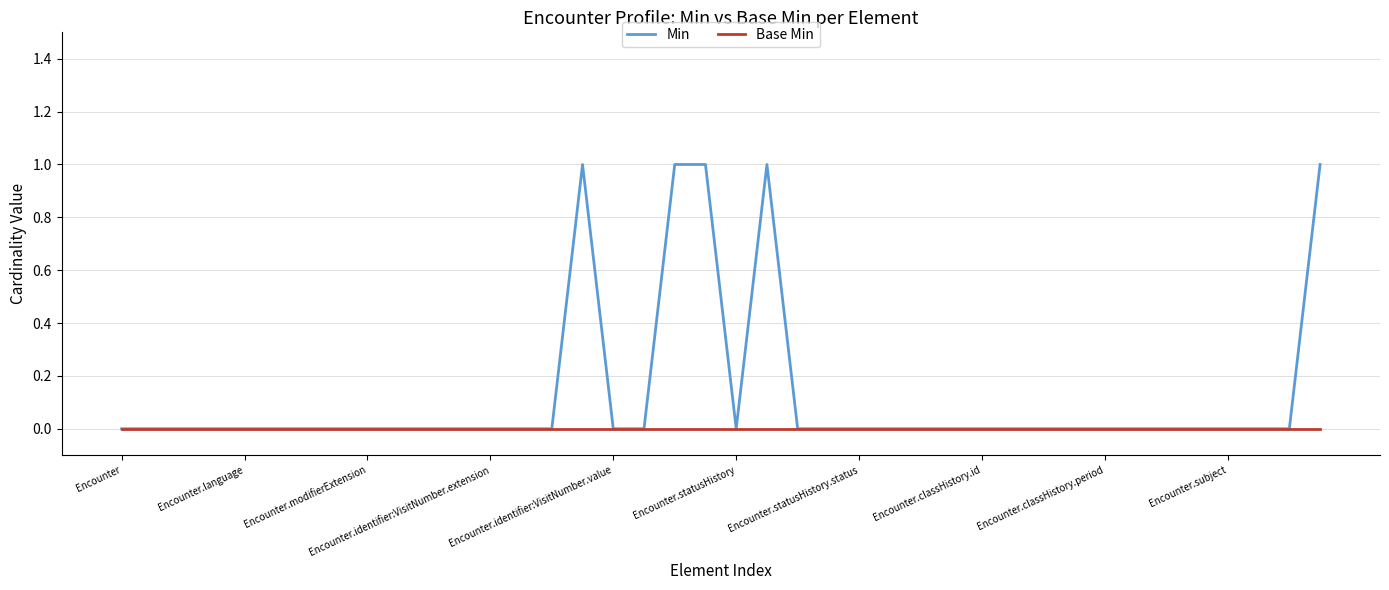

Which series has the largest total across all categories?

Min